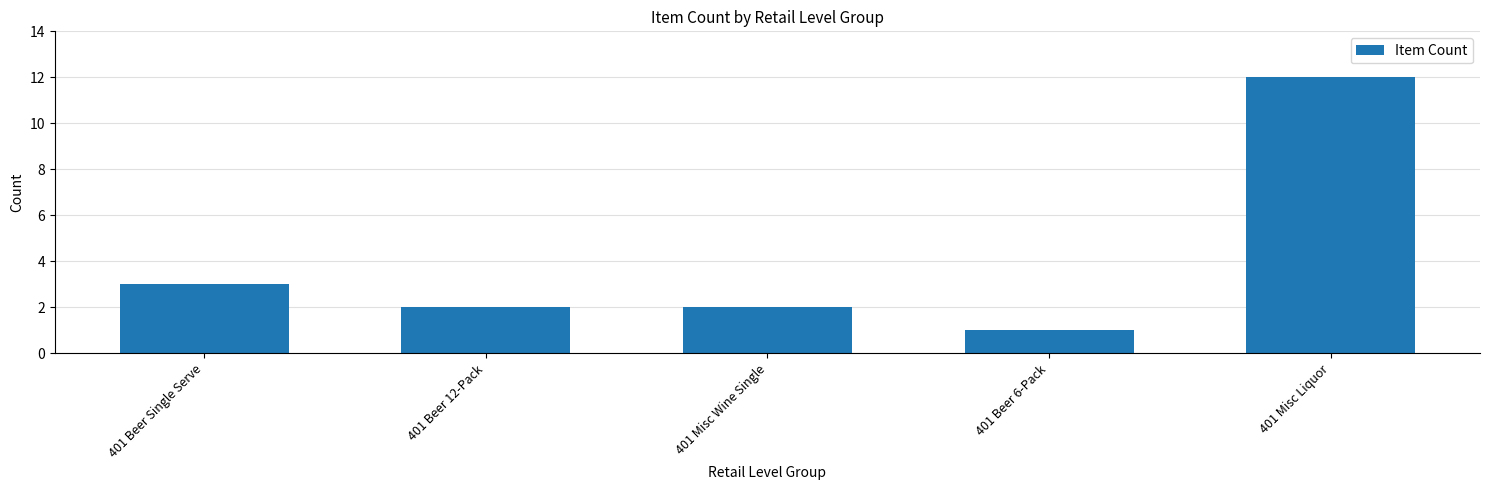

Reading left to right, what are all the values shown in this chart?

401 Beer Single Serve=3	401 Beer 12-Pack=2	401 Misc Wine Single=2	401 Beer 6-Pack=1	401 Misc Liquor=12